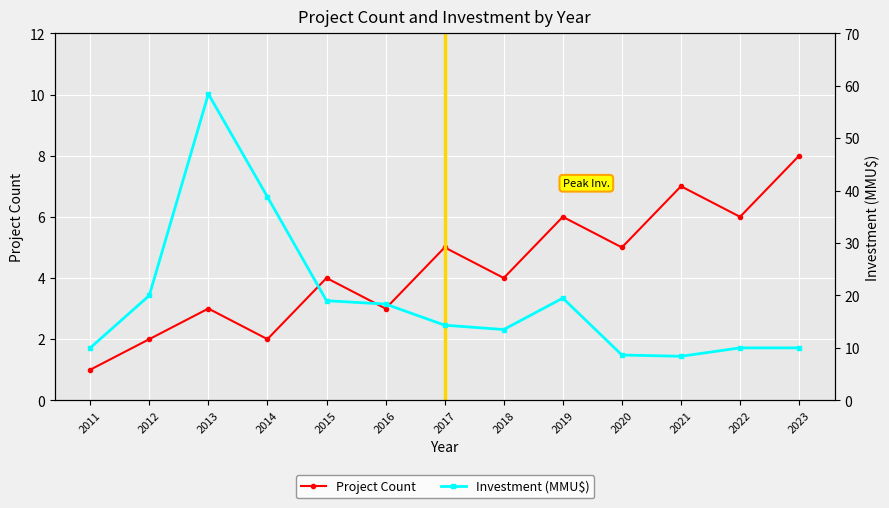

Is this an area chart (filled region under the line)?

No